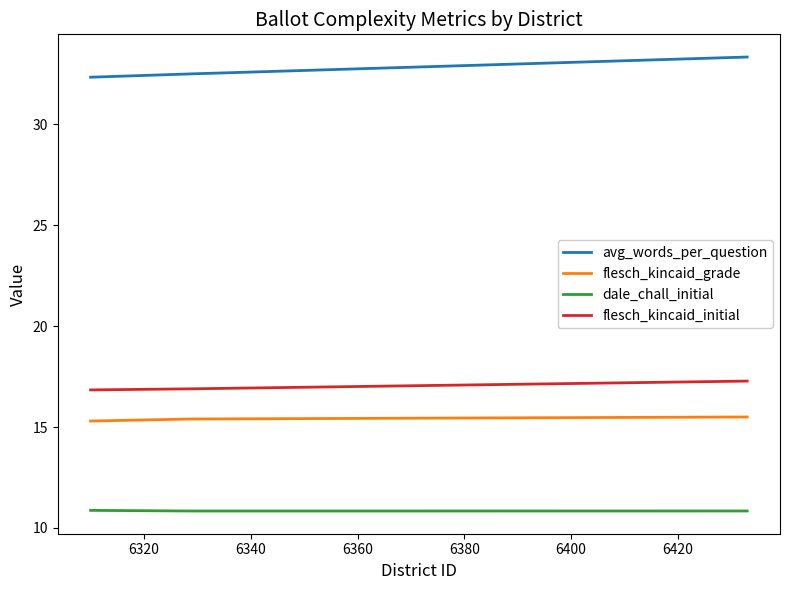

Which series has the largest total across all categories?

avg_words_per_question